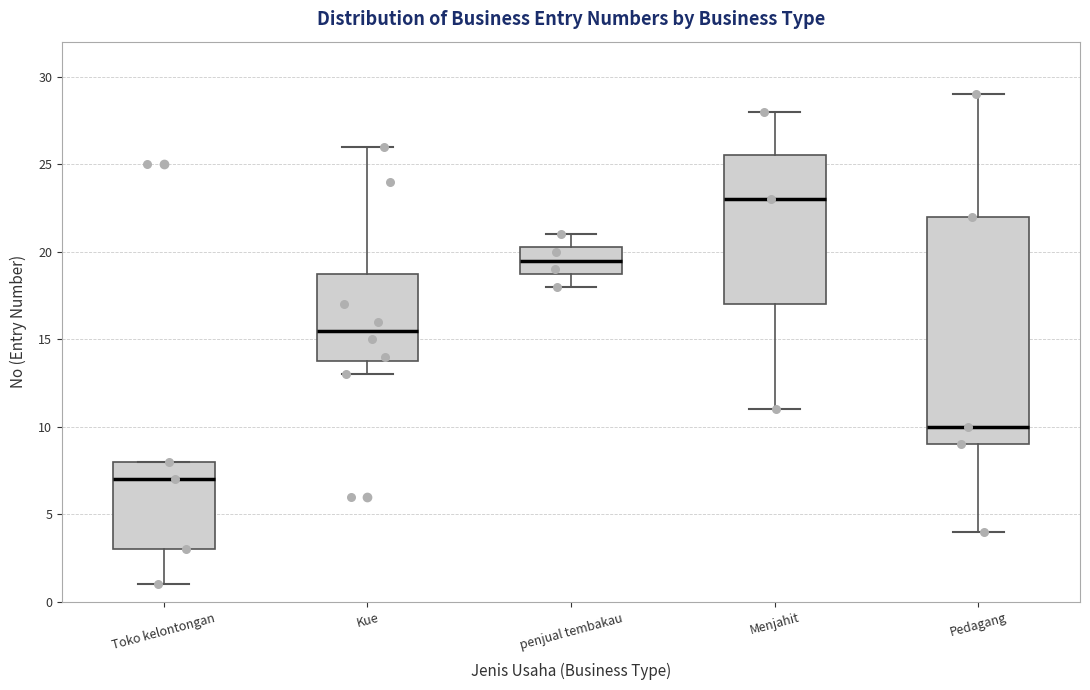

Reading left to right, transcribe this box plot: for each box, give where its median line is, the range the box spans, and where its two whiskers end, as read against the y-axis. The values are not printed on the chart, so give them approximately, as read against the axis.

Toko kelontongan: median 7.0, box 3.0 to 8.0, whiskers 1.0 to 8.0
Kue: median 15.5, box 14.0 to 19.0, whiskers 13.0 to 26.0
penjual tembakau: median 19.5, box 19.0 to 20.5, whiskers 18.0 to 21.0
Menjahit: median 23.0, box 17.0 to 25.5, whiskers 11.0 to 28.0
Pedagang: median 10.0, box 9.0 to 22.0, whiskers 4.0 to 29.0